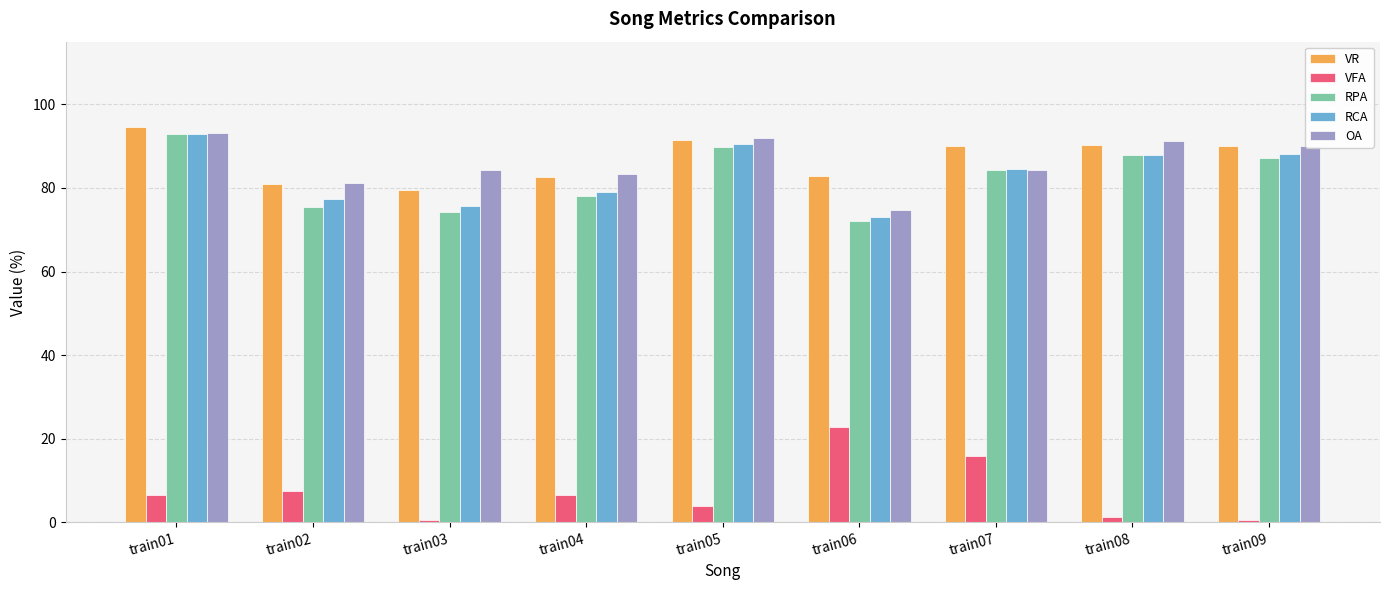

At how many categories does at least one series exceed 85?

5